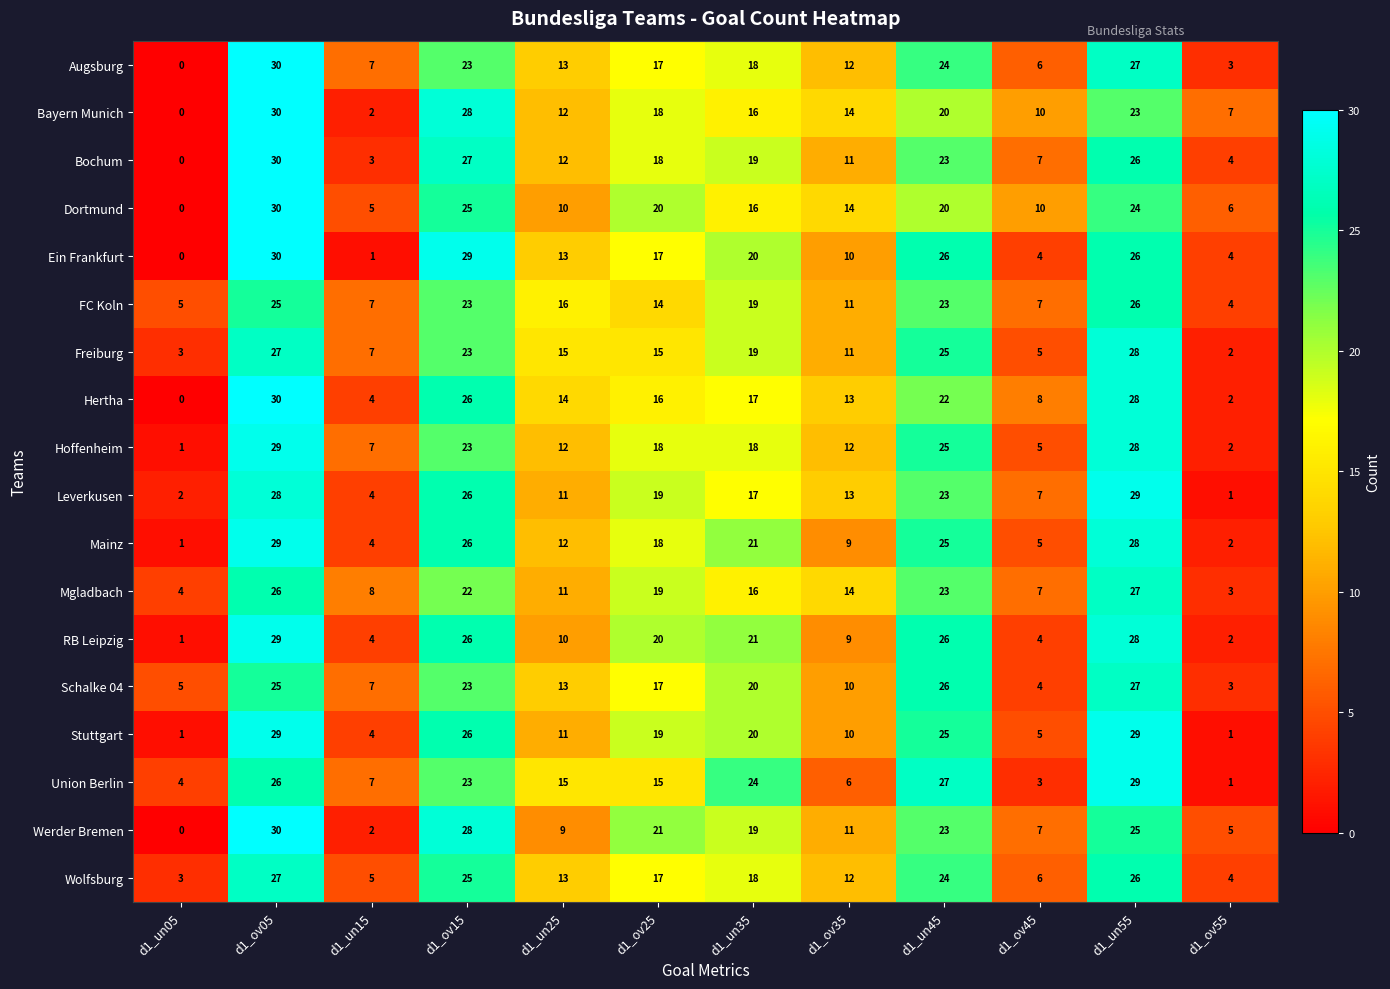

Which series changed the most between d1_ov05 and d1_ov25?

Hertha